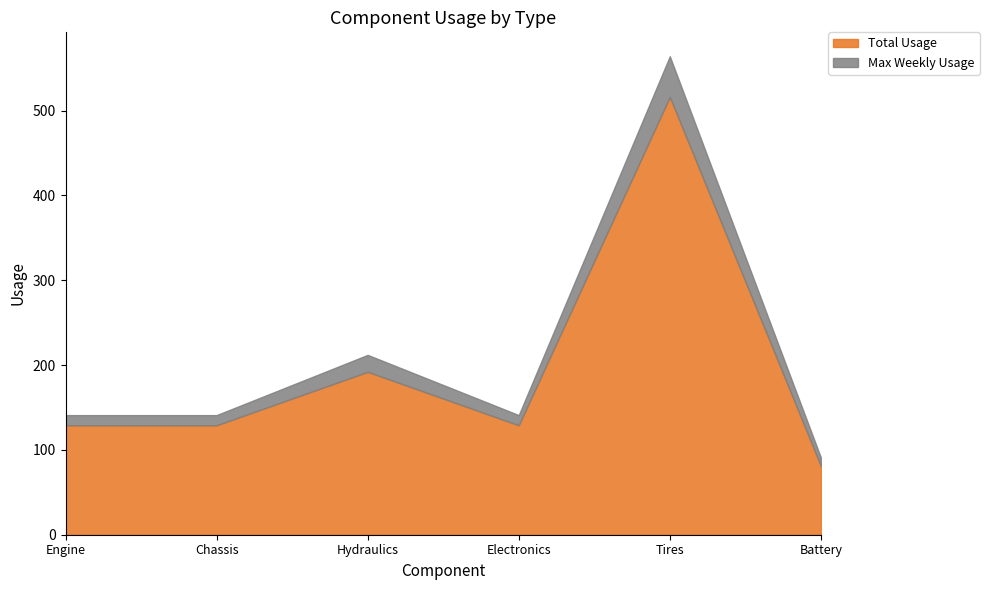

How many lines are shown in the chart?

2